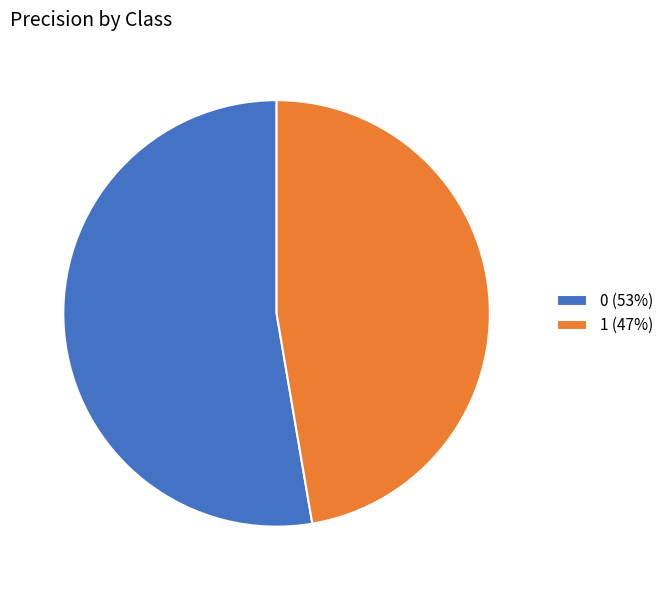

True or false: 1 accounts for 53% of the total.

False